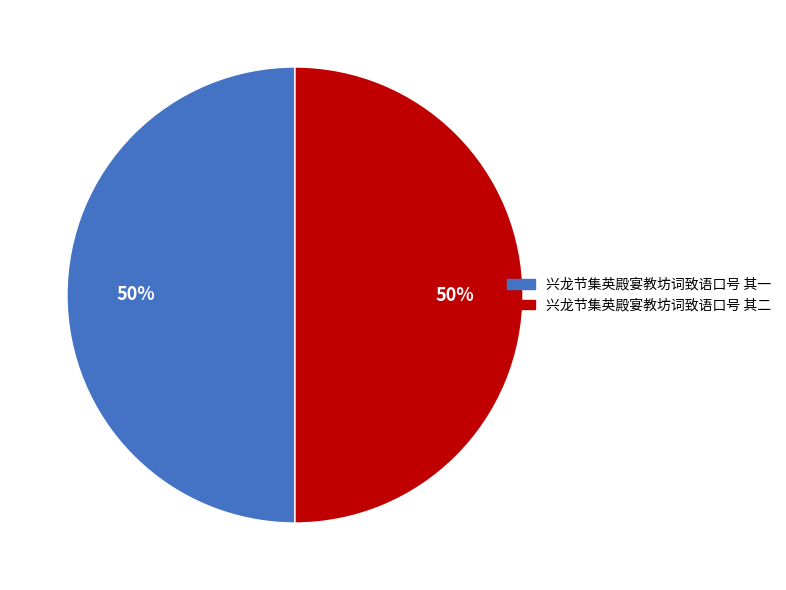

What percentage is the 兴龙节集英殿宴教坊词致语口号 其二 slice, to the nearest percent?

50%